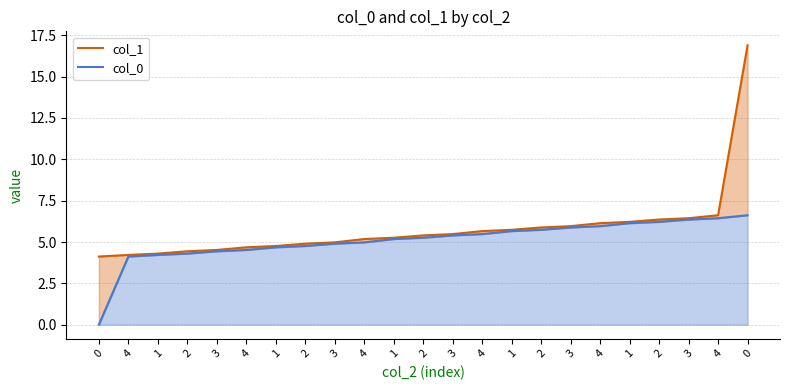

List the labels in order of col_0 value, smallest first.

0, 4, 1, 2, 3, 4, 1, 2, 3, 4, 1, 2, 3, 4, 1, 2, 3, 4, 1, 2, 3, 4, 0